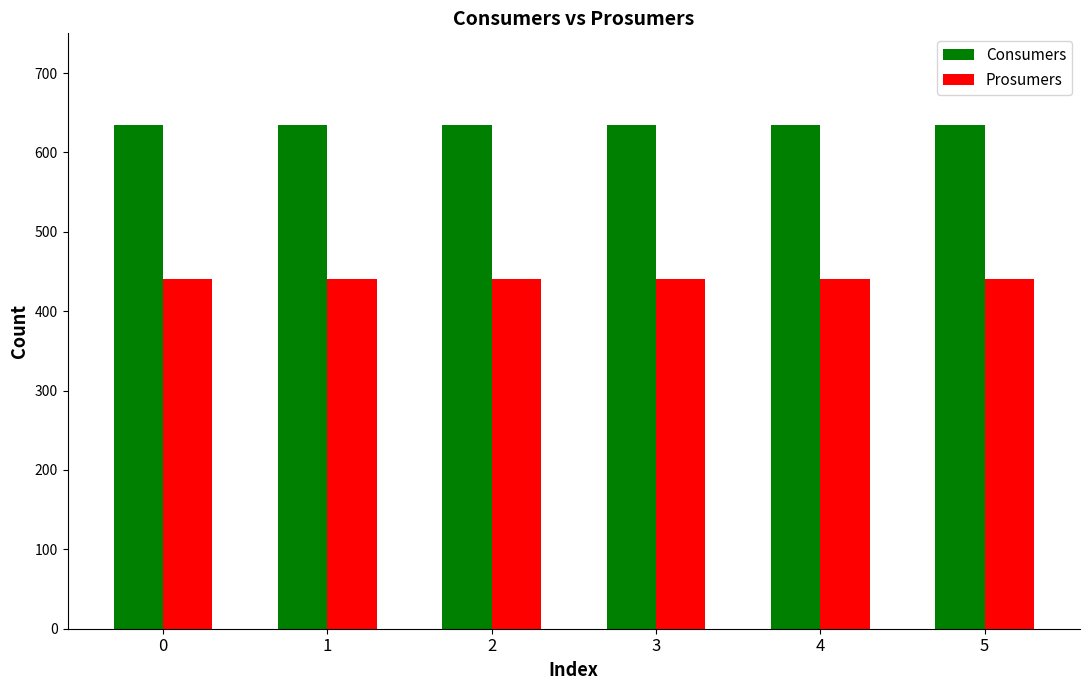

What are all the series names shown in the legend?

Consumers, Prosumers